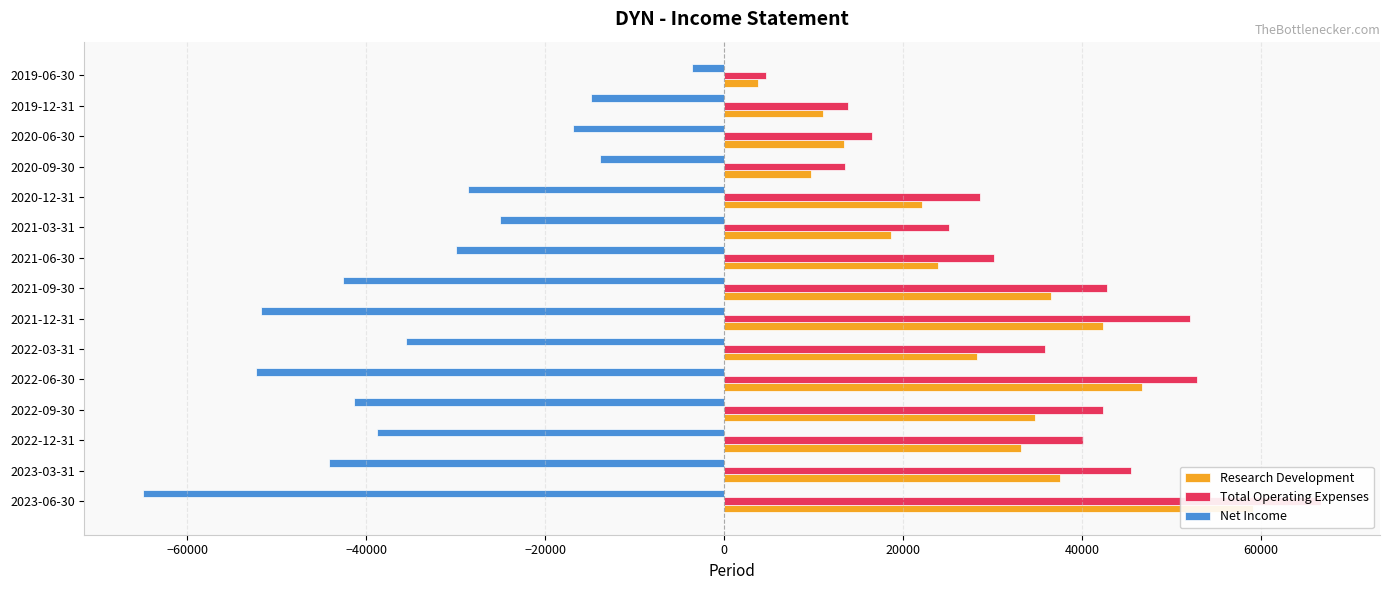

What are all the series names shown in the legend?

Research Development, Total Operating Expenses, Net Income